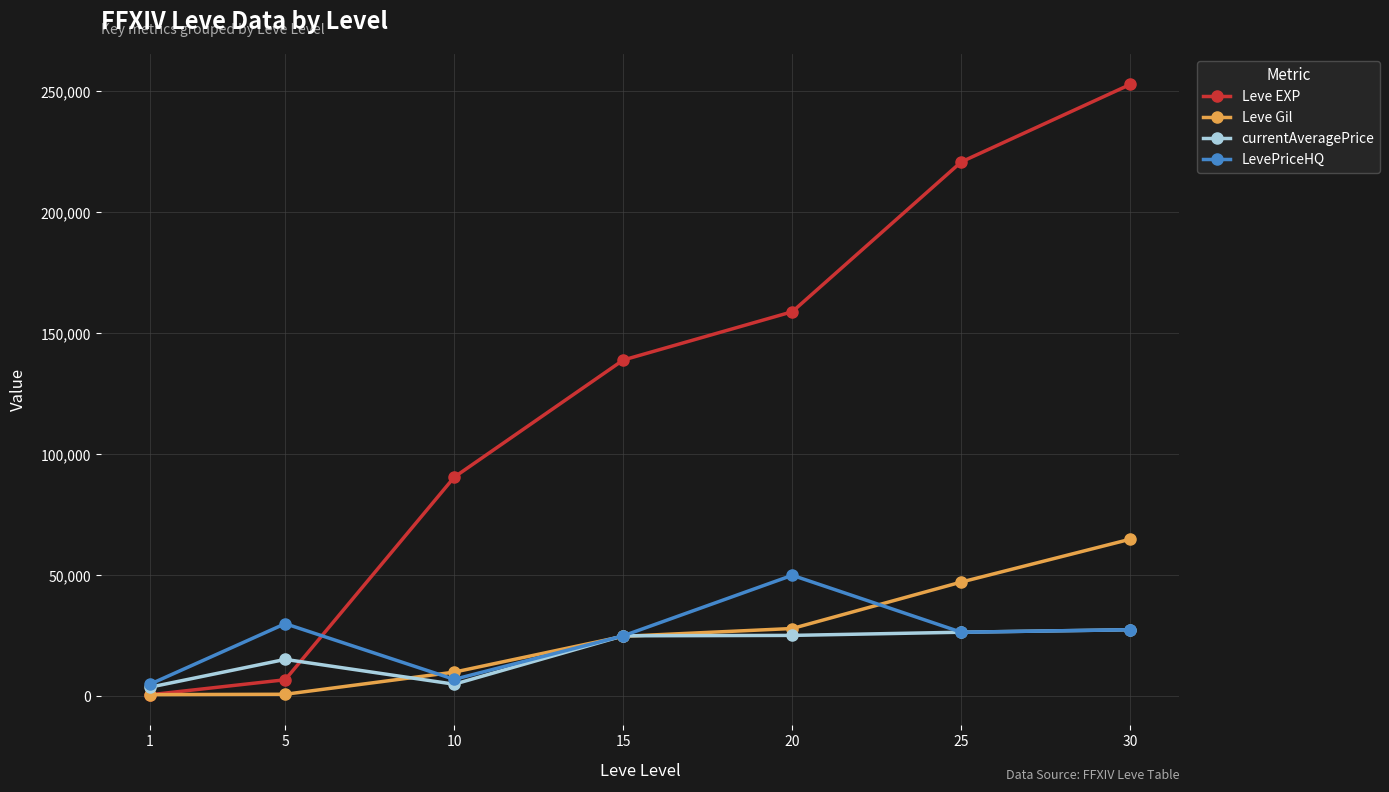

What is the difference between the LevePriceHQ values at 1 and 25?

21478